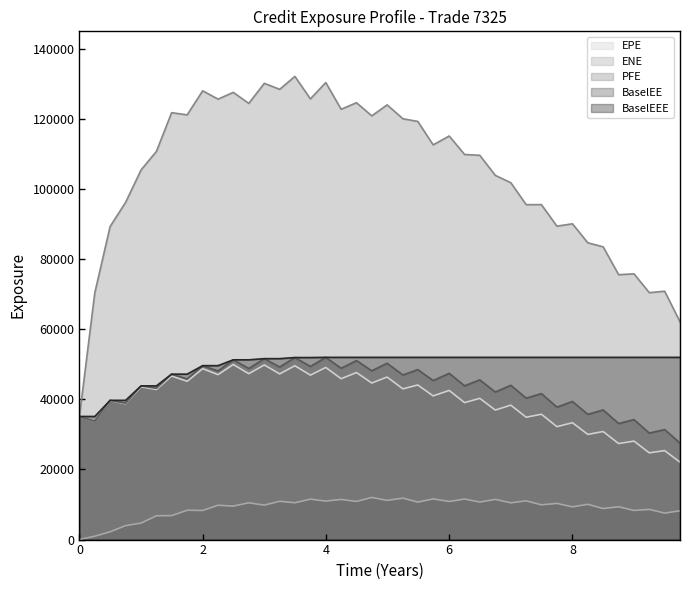

At which label is EPE closest to 36015?

7.49589